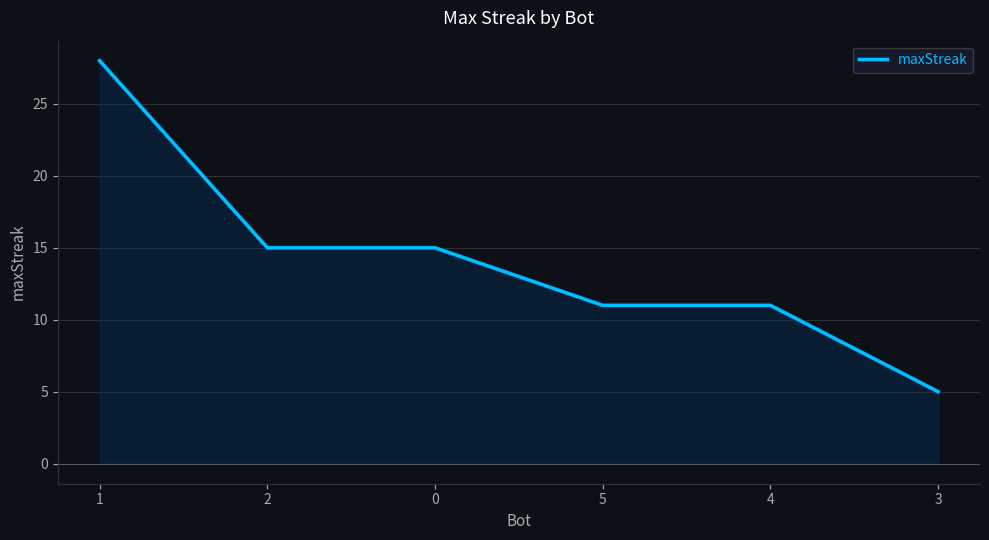

What position from the right is 3?

1